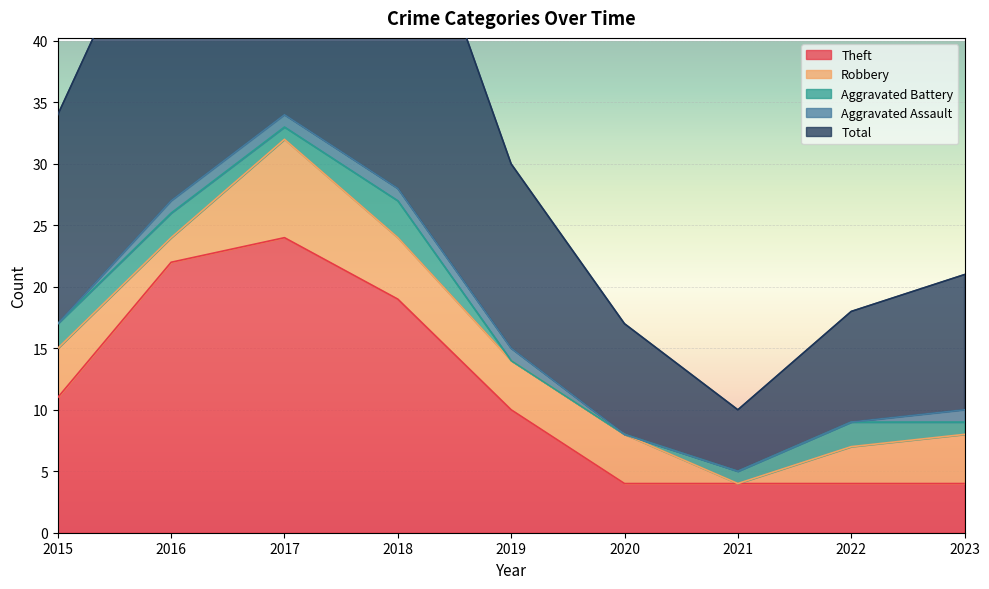

True or false: Theft has a value of 10 at 2019.

True